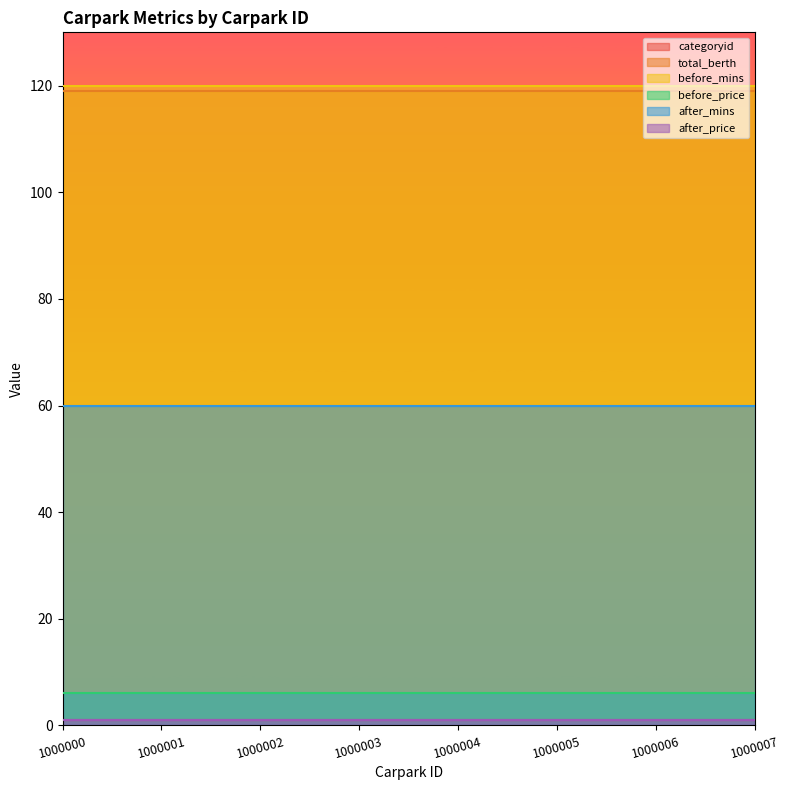

How many series are shown in this chart?

6